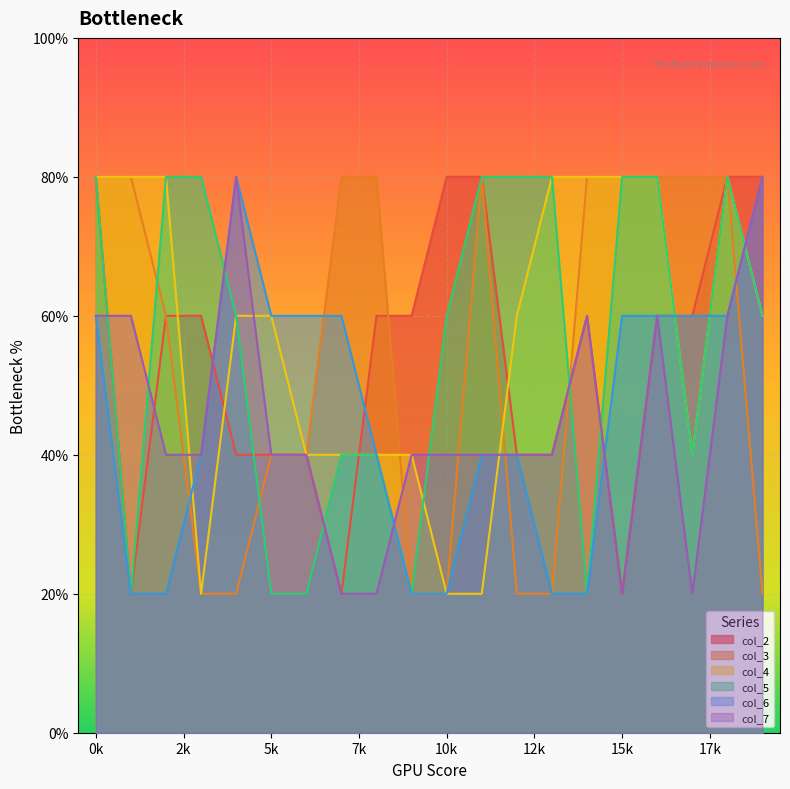

How many times do col_3 and col_2 cross each other?

2